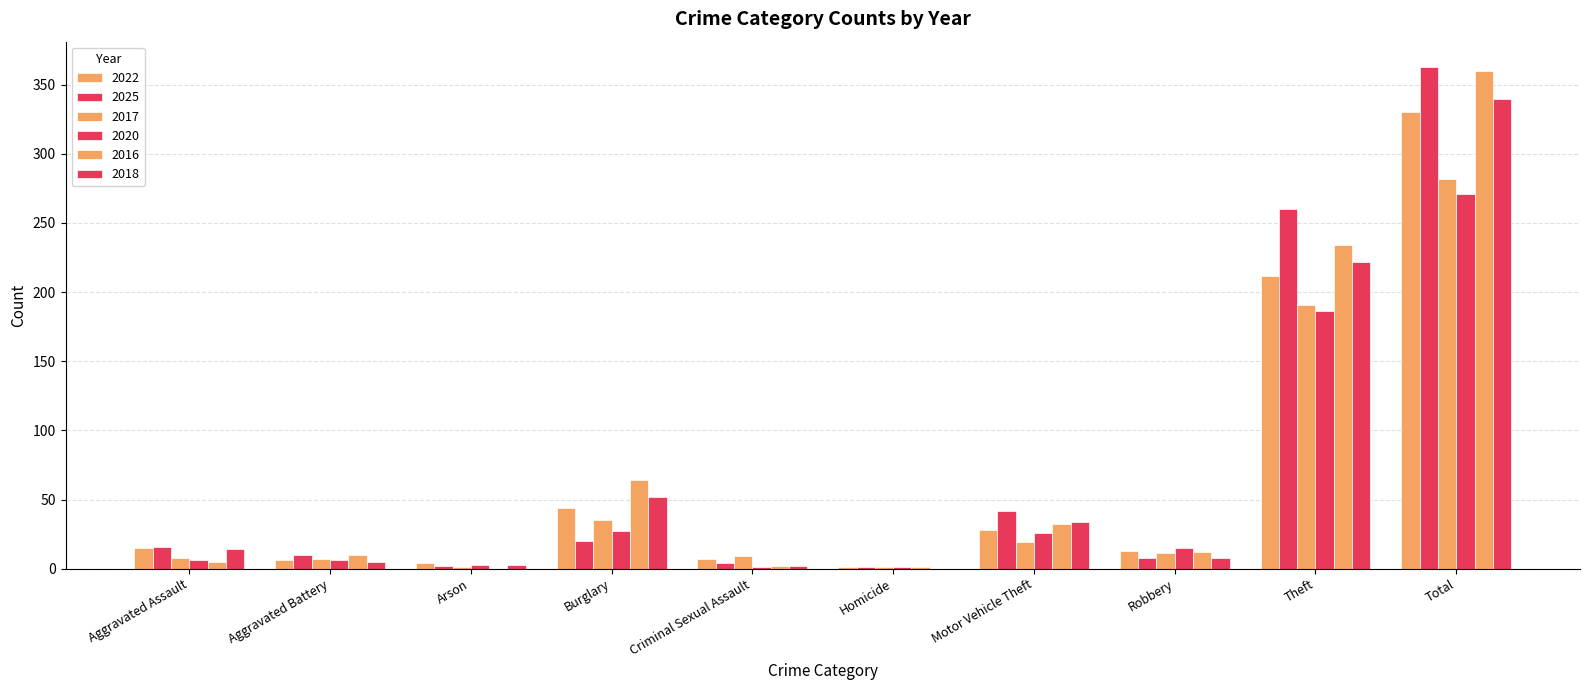

What is the value of the 2018 bar at the 2nd from the left?

5